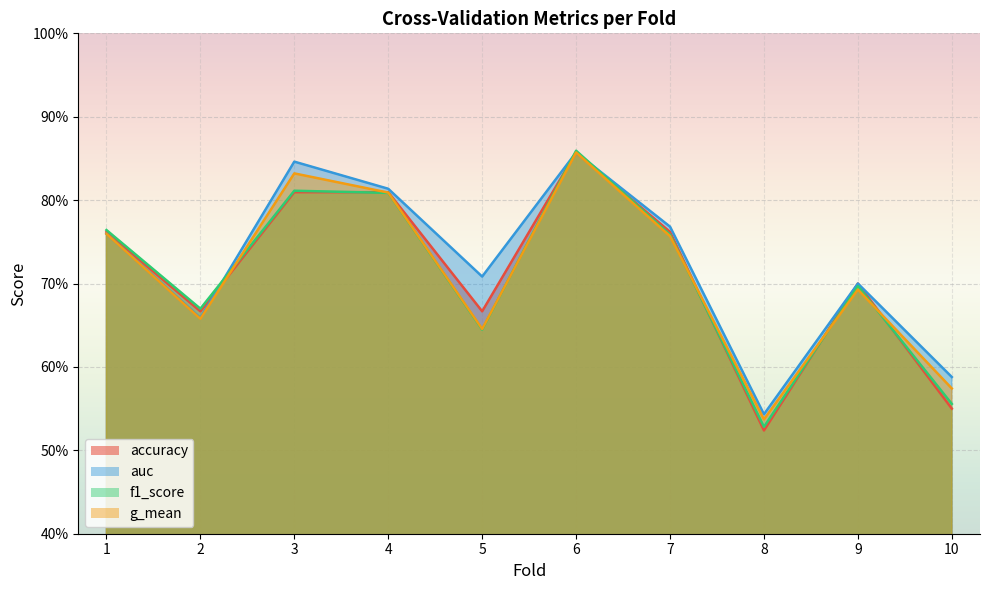

Which category has the highest value across all series?

6